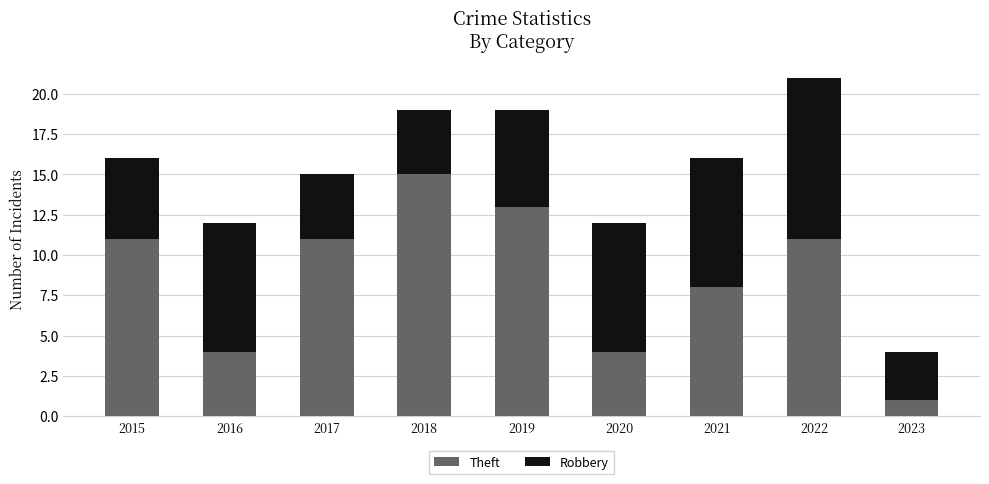

Is it true that Theft equals 17 at 2022?

False